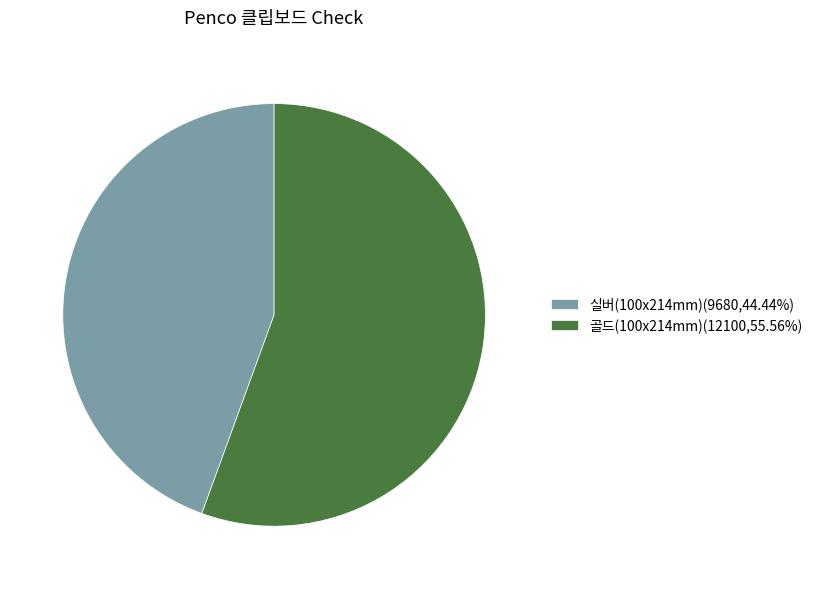

Is there a majority slice in this chart?

Yes